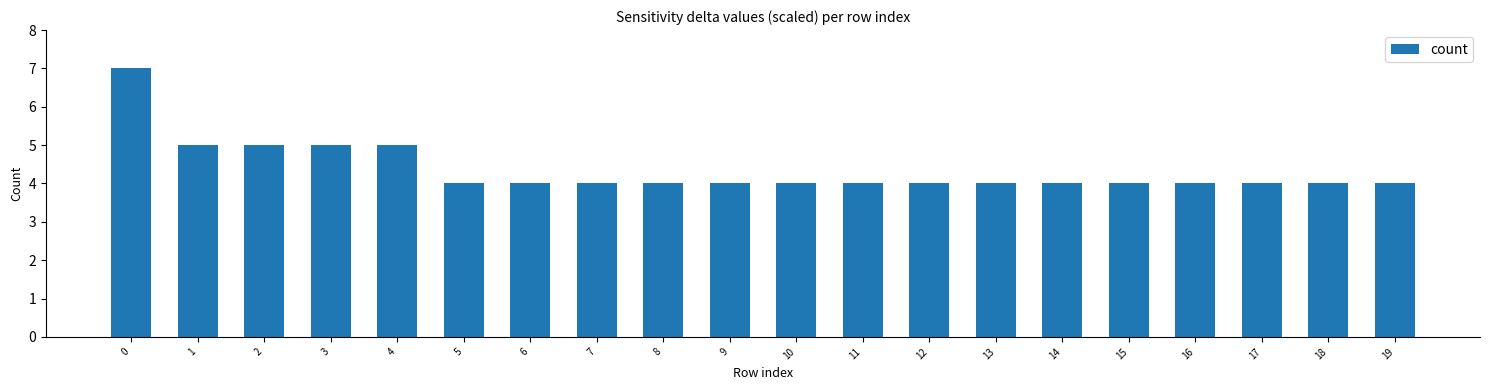

Are the bars horizontal?

No